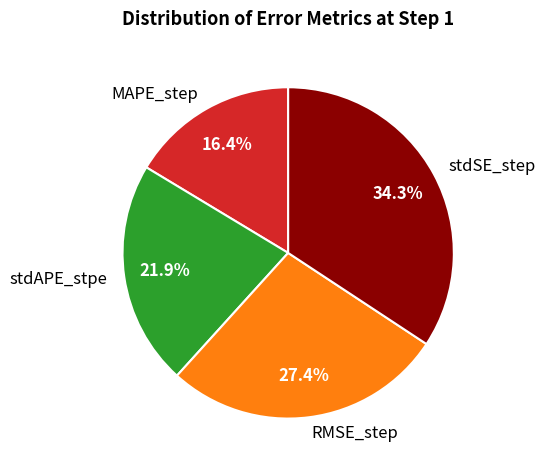

True or false: RMSE_step accounts for 33% of the total.

False